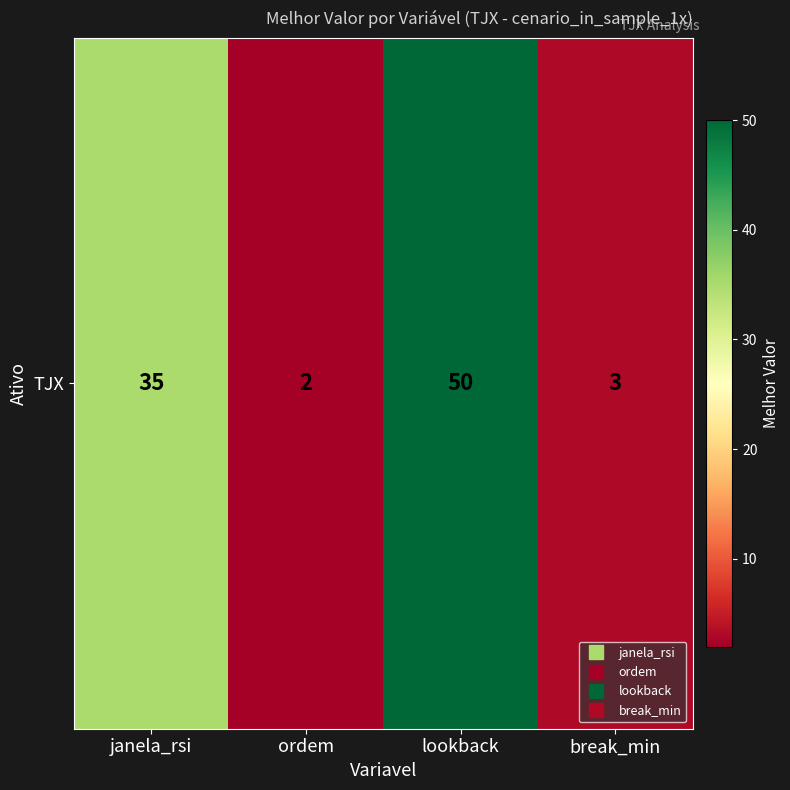

The value at break_min is 3. True or false?

True